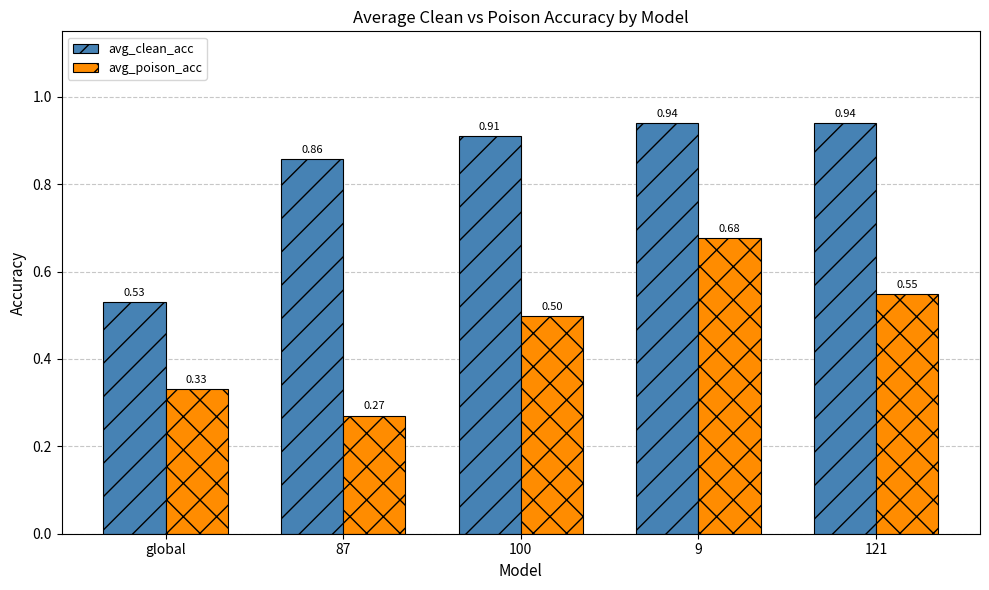

Which category has the lowest value in the avg_poison_acc series?

87